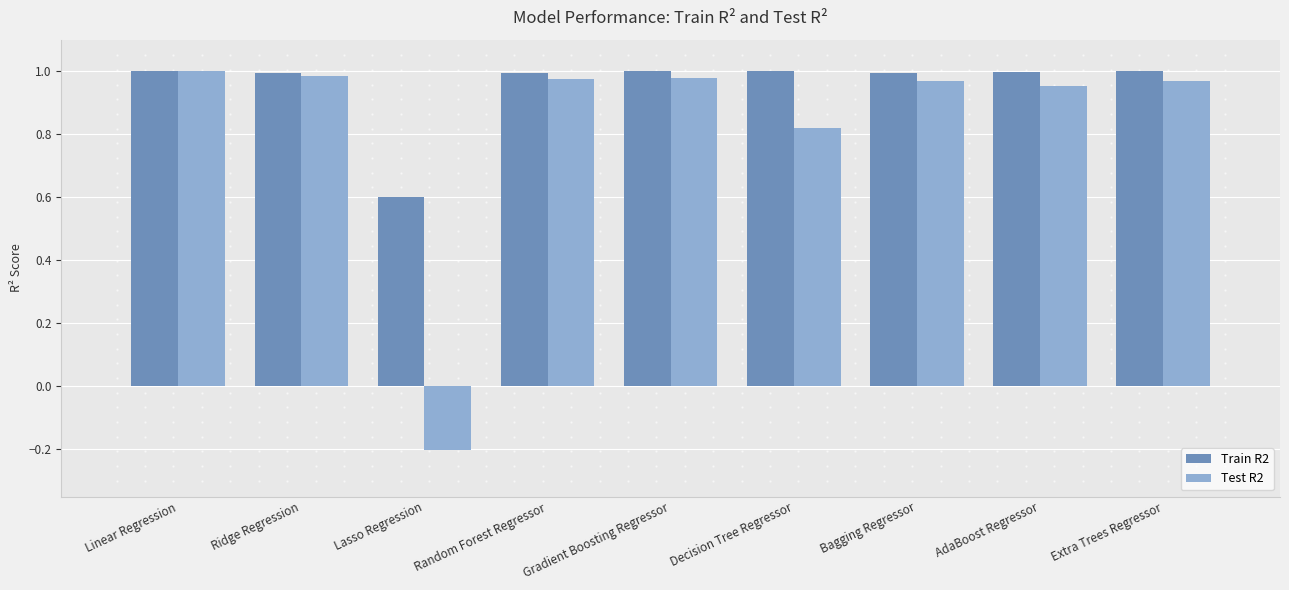

Is it true that Test R2 equals 0.5 at Decision Tree Regressor?

False